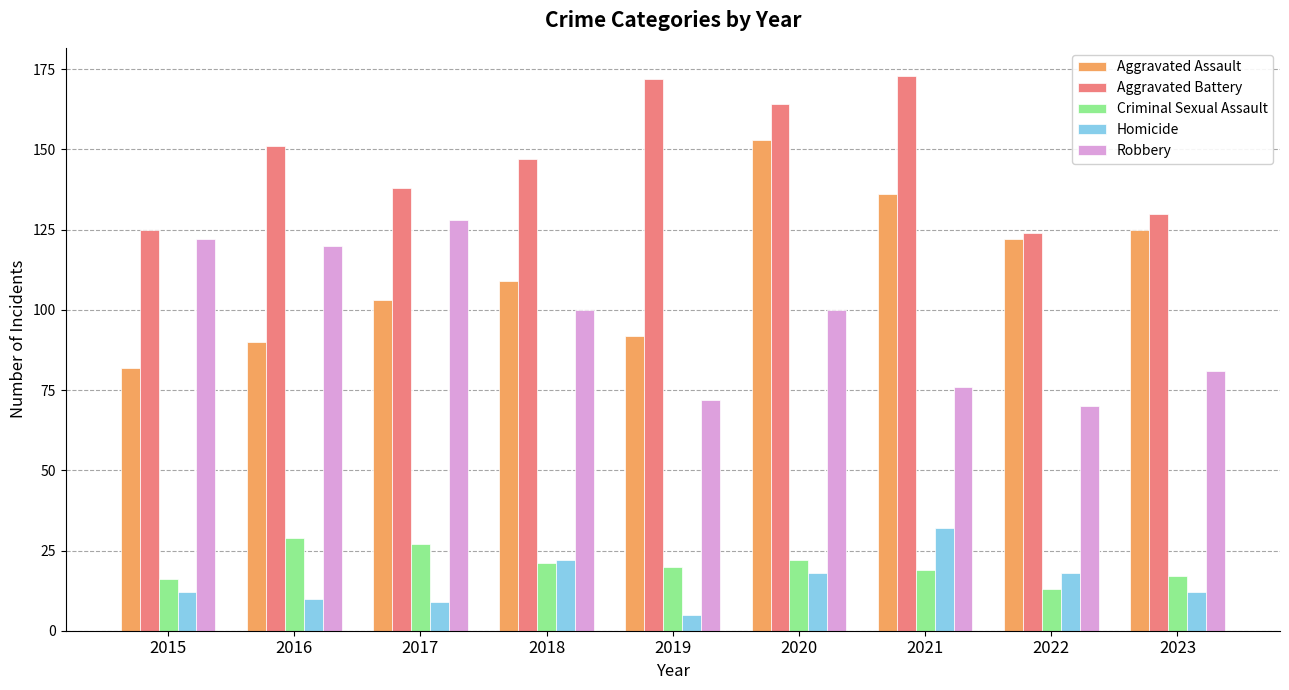

What is the average value of the Criminal Sexual Assault series?

20